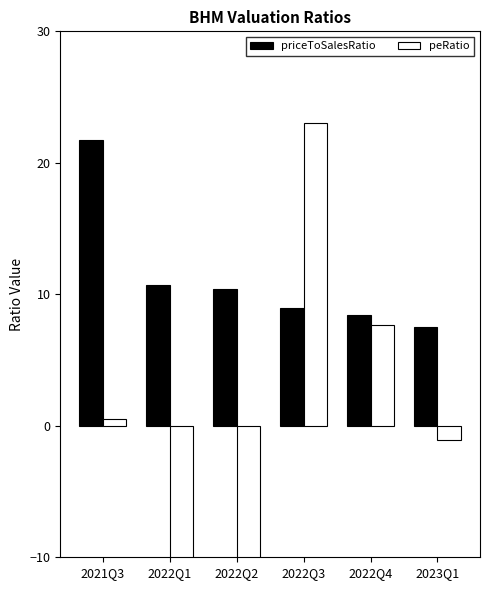

Is it true that peRatio equals 23.1 at 2022Q3?

True